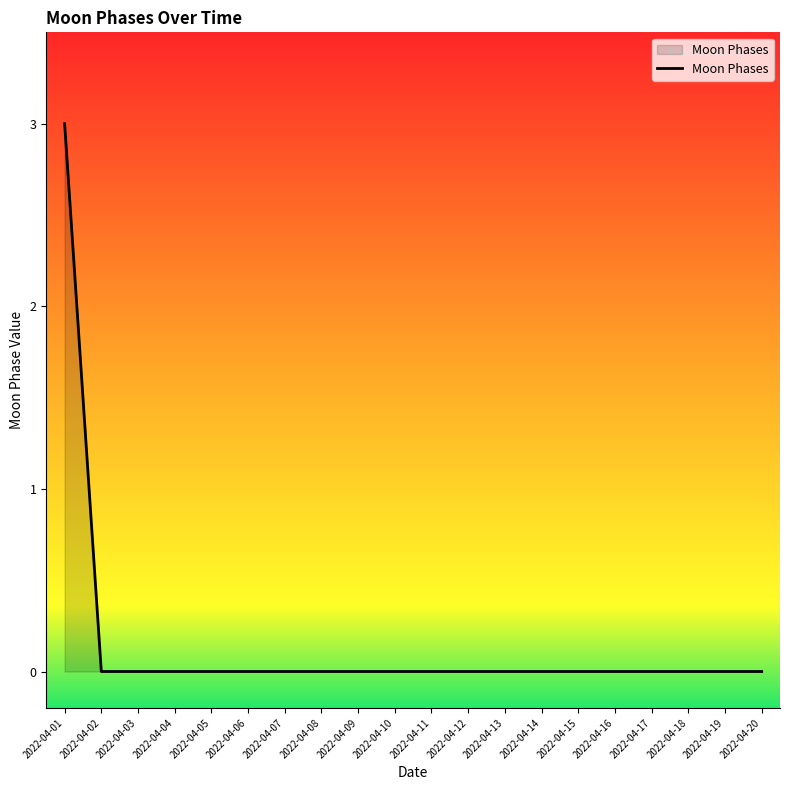

Is it true that the value at 2022-04-08 is -2?

False